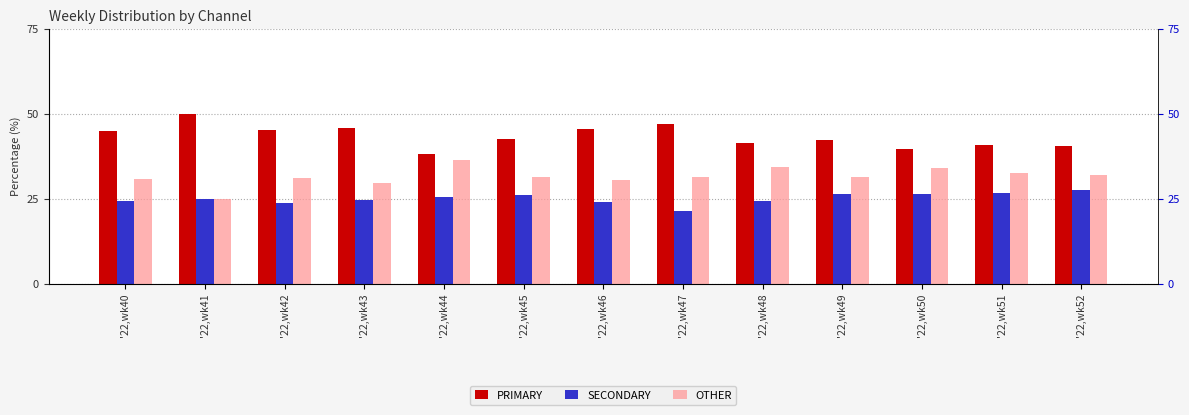

Does the chart contain any negative values?

No